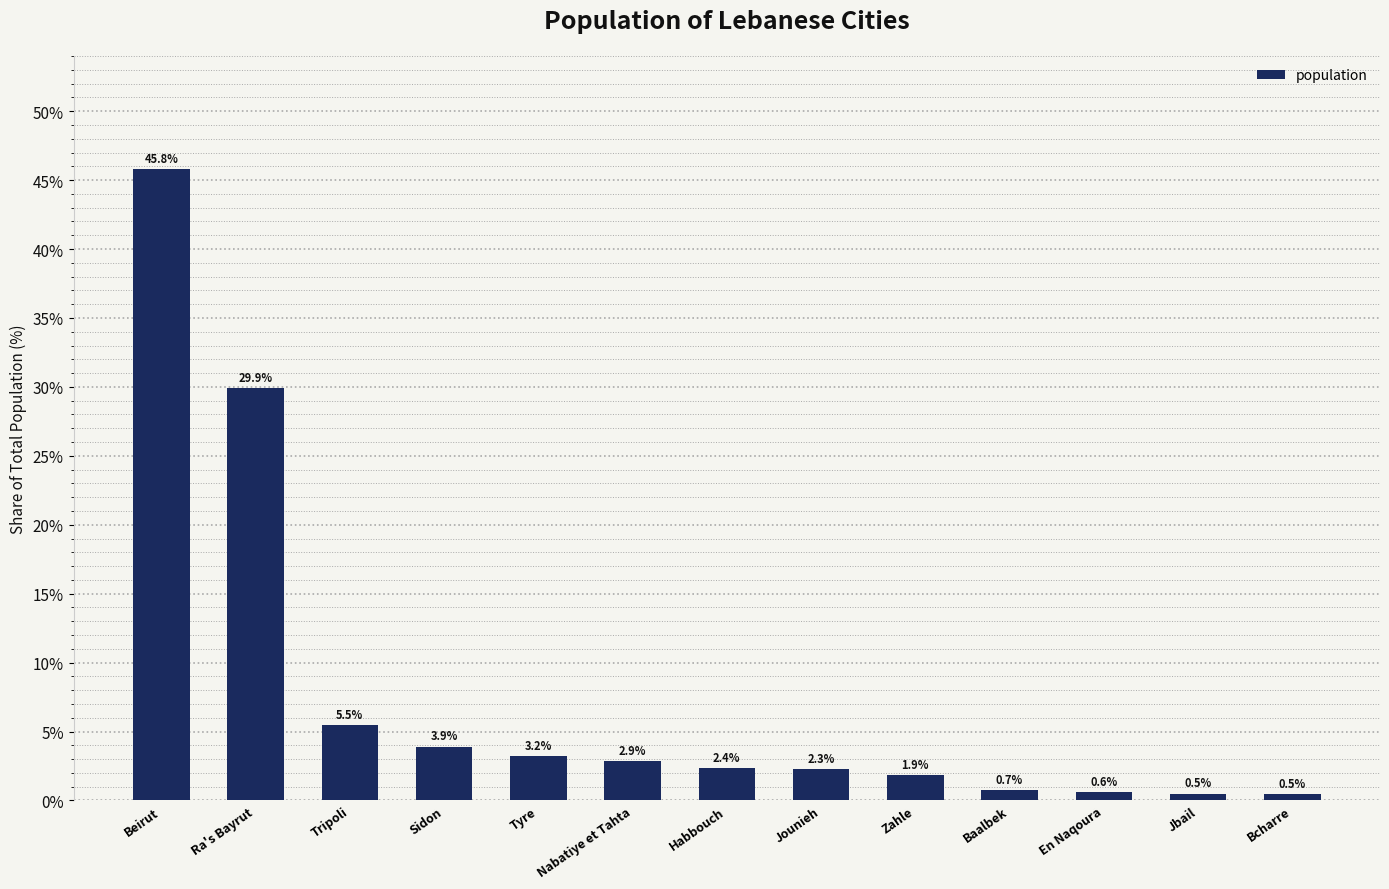

How many values are below 2?

5